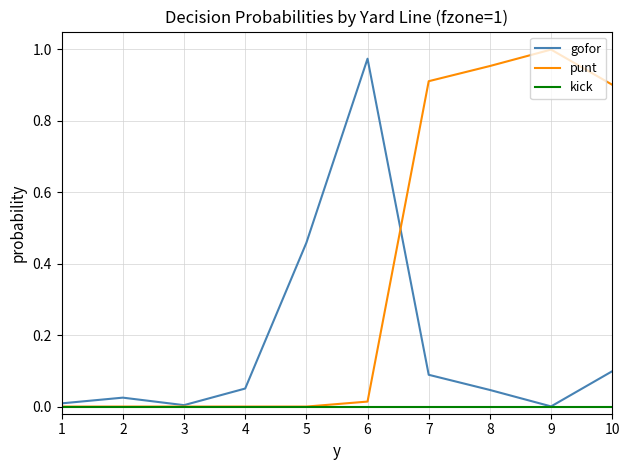

Is the value of kick at 2 greater than the value of gofor at 4?

No